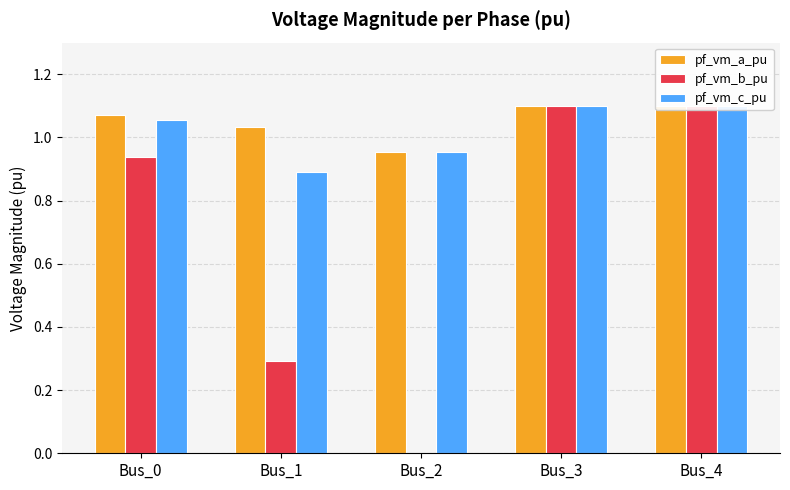

What is the value of the pf_vm_c_pu bar at the 1st from the left?

1.1